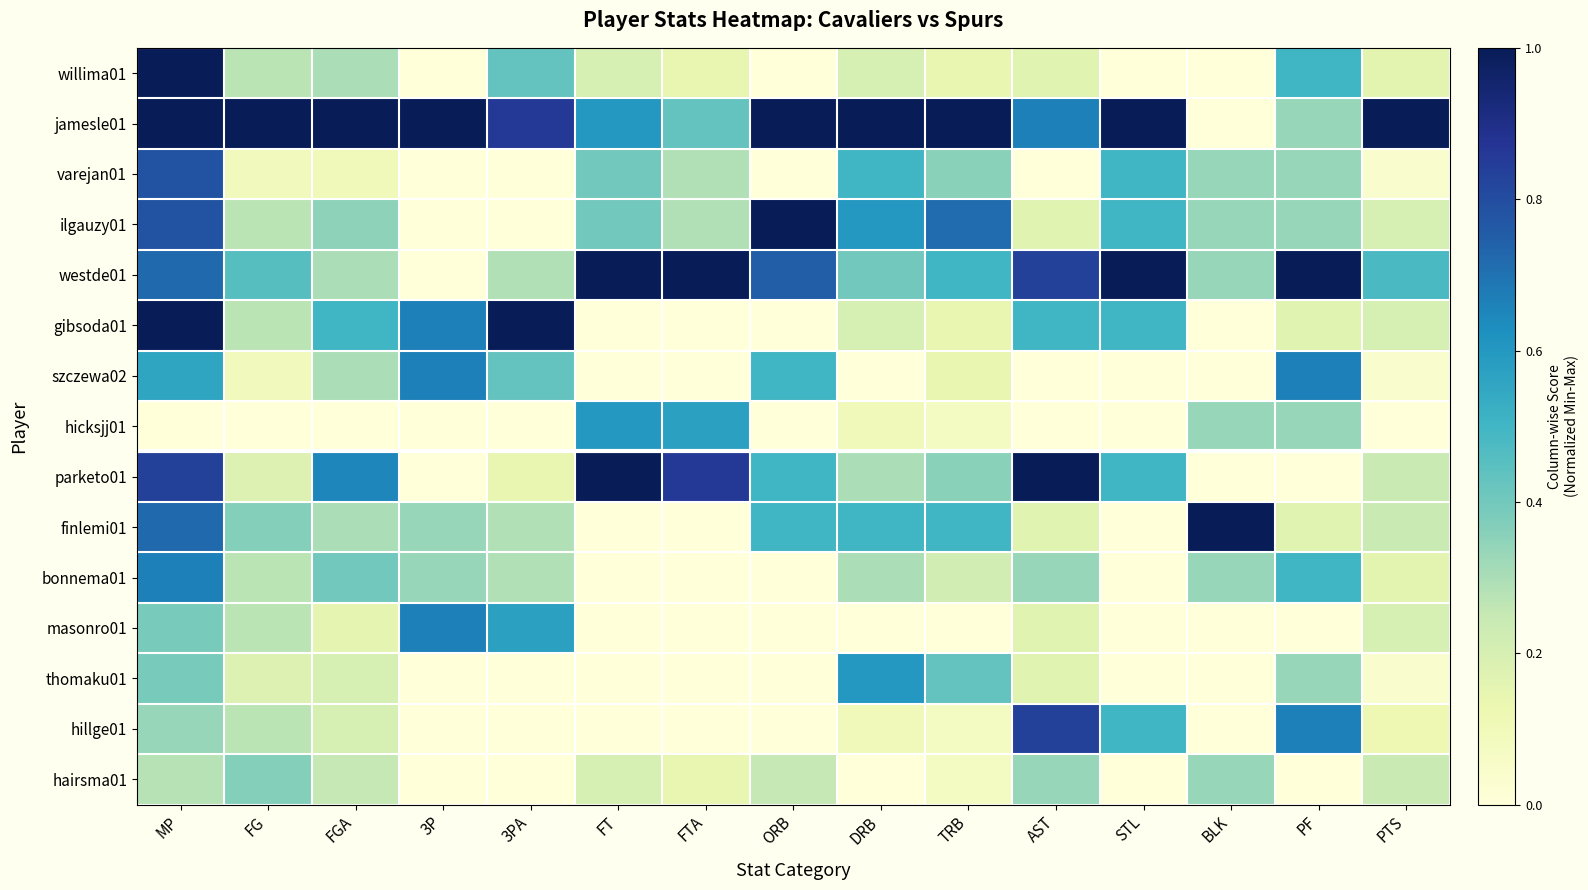

At how many categories does at least one series exceed 0?

15